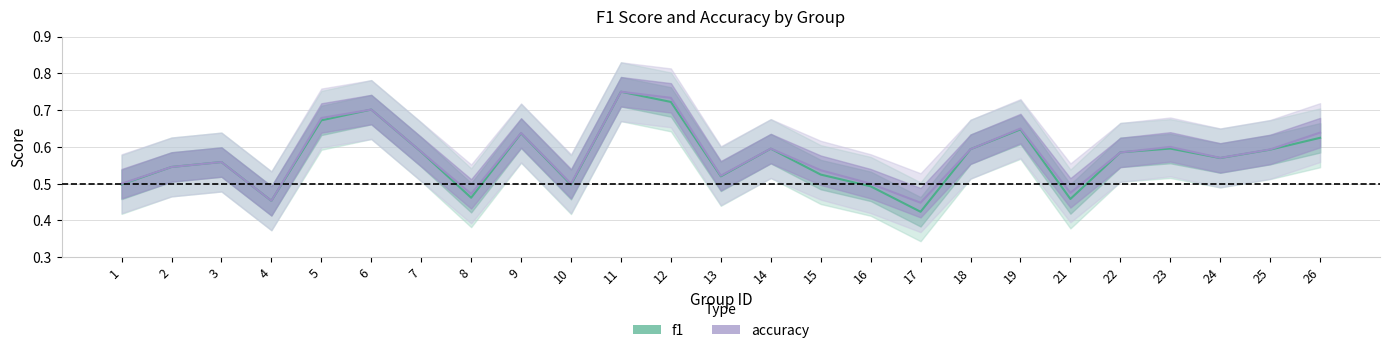

In accuracy, how many points are lower than both neighbors (excluding endpoints)?

7